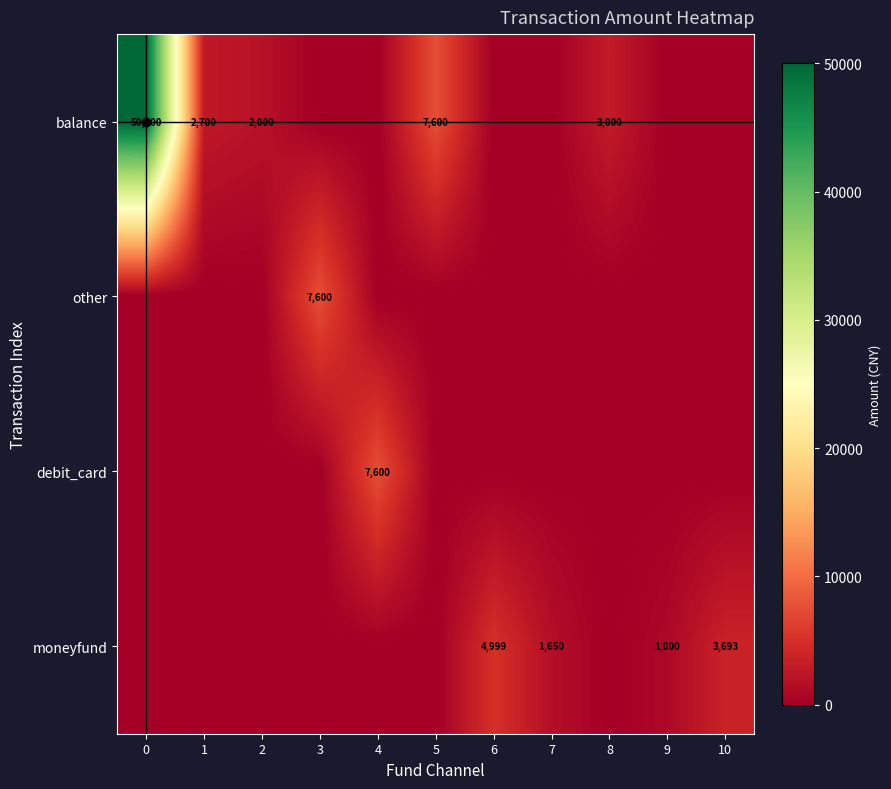

Count the number of data series in this chart.

4